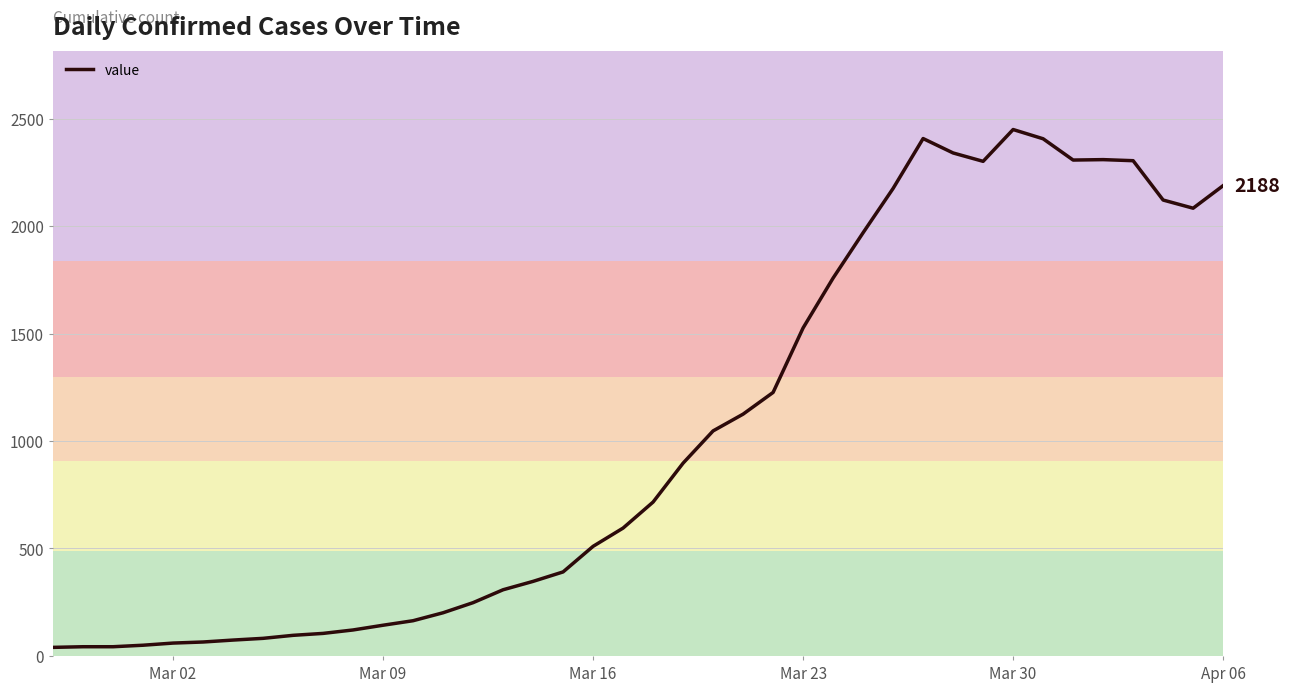

What is the maximum value shown in the chart?

2449